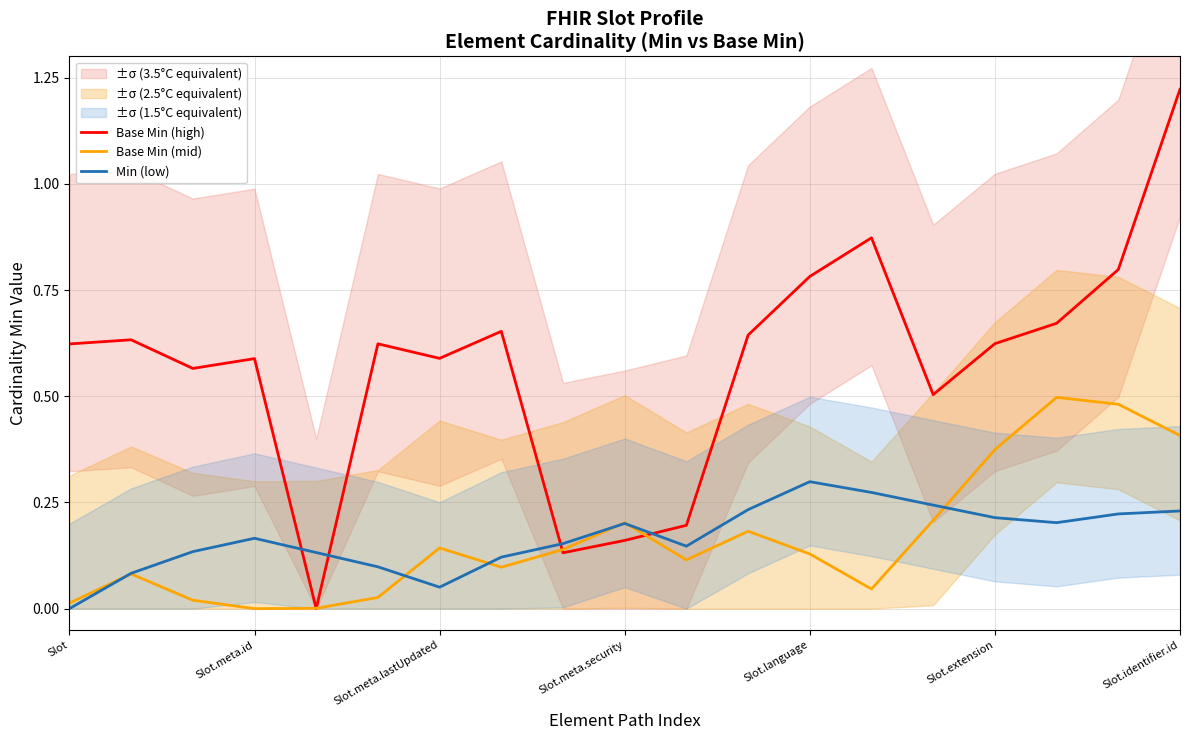

Where is the first local maximum for Min (low)?

Slot.meta.id